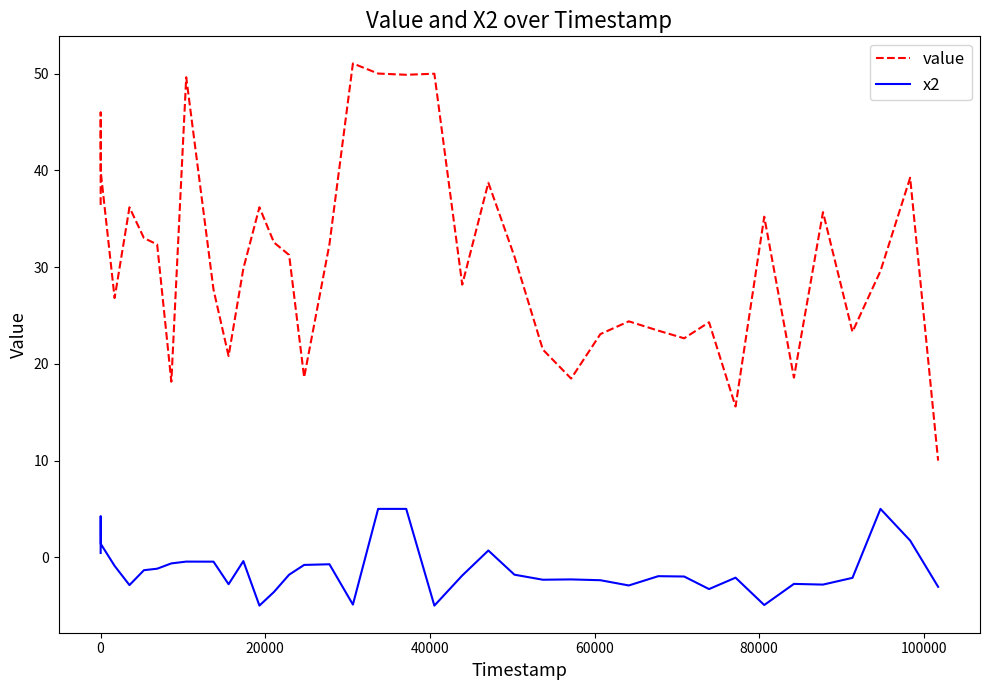

Which series has the widest spread of values?

value